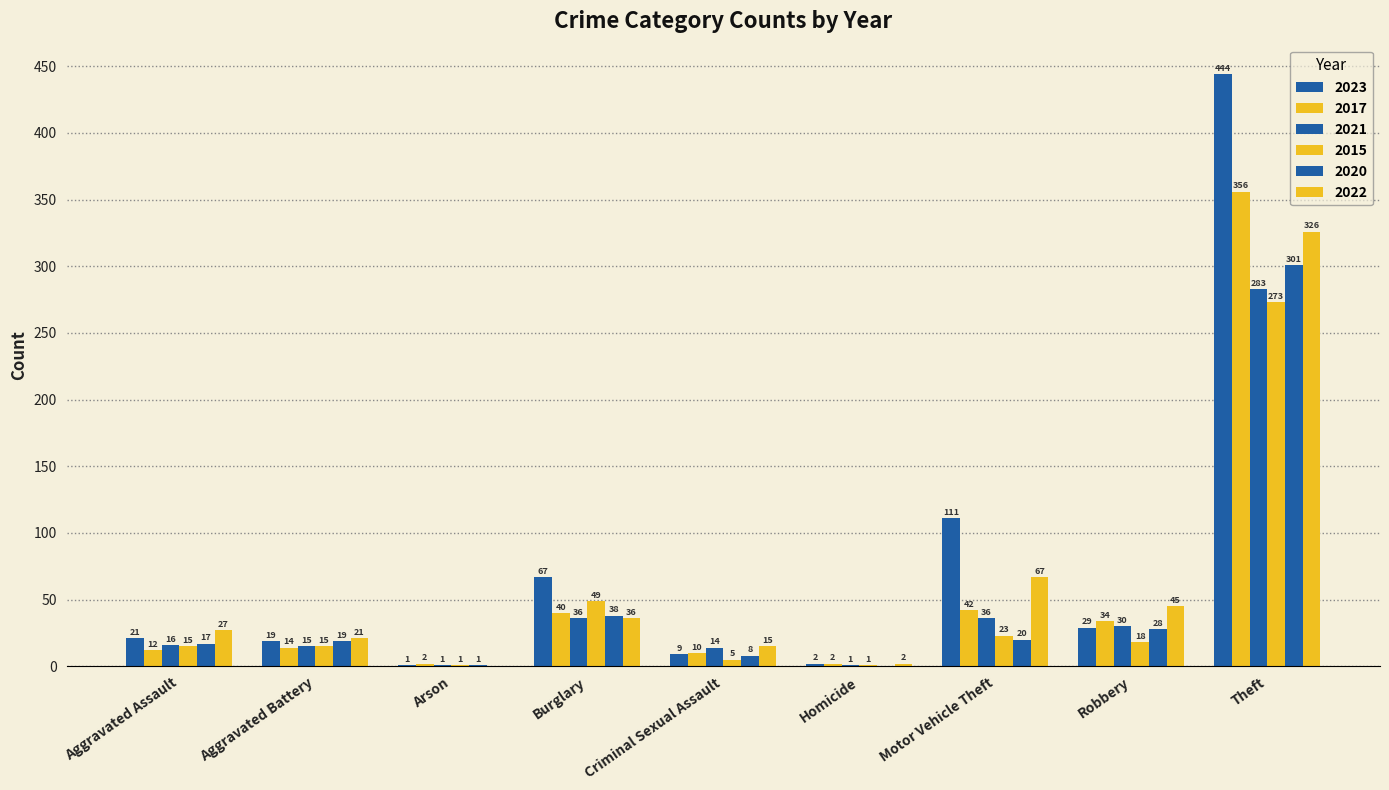

What is the value of the 2023 bar at the 2nd from the left?

19